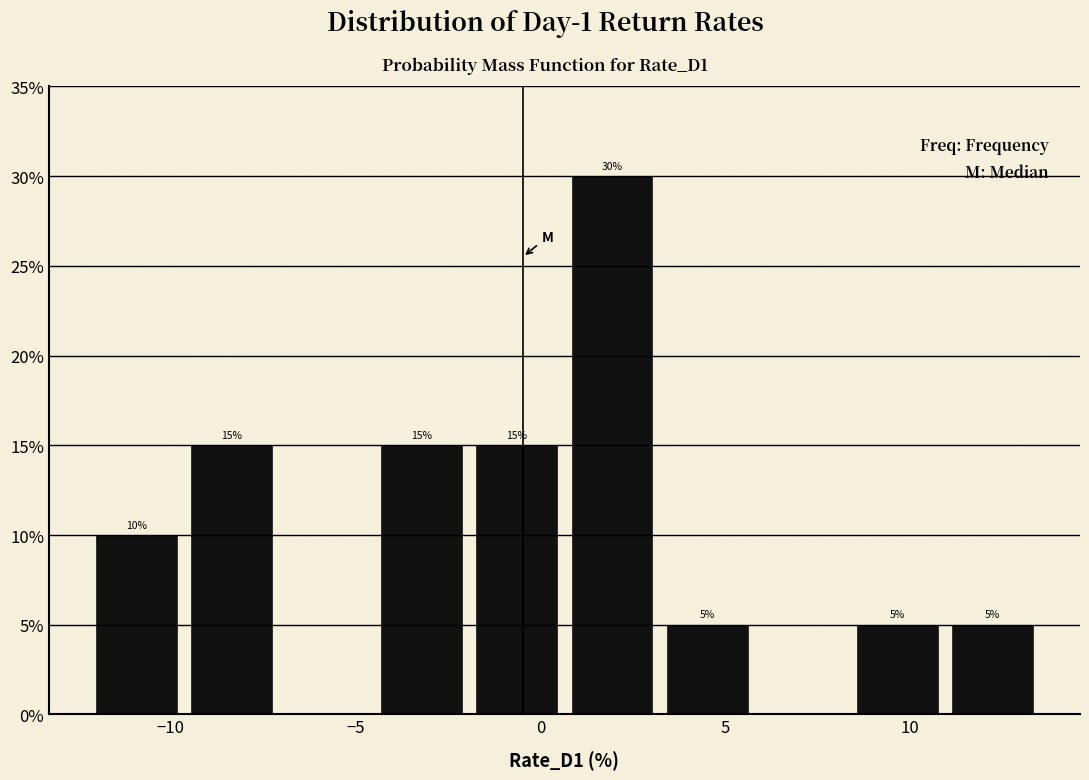

Which range on the x-axis has the tallest bar?

0.5 to 3.0